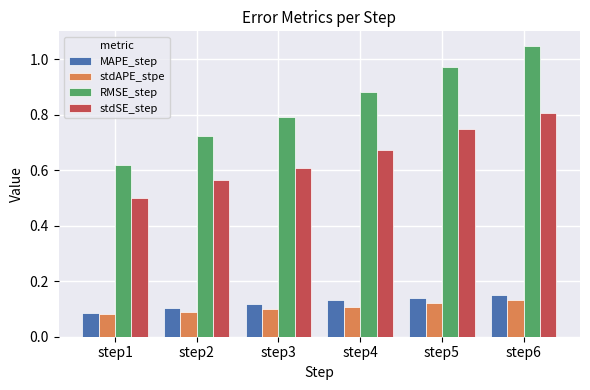

True or false: RMSE_step has a value of 1.3 at step5.

False